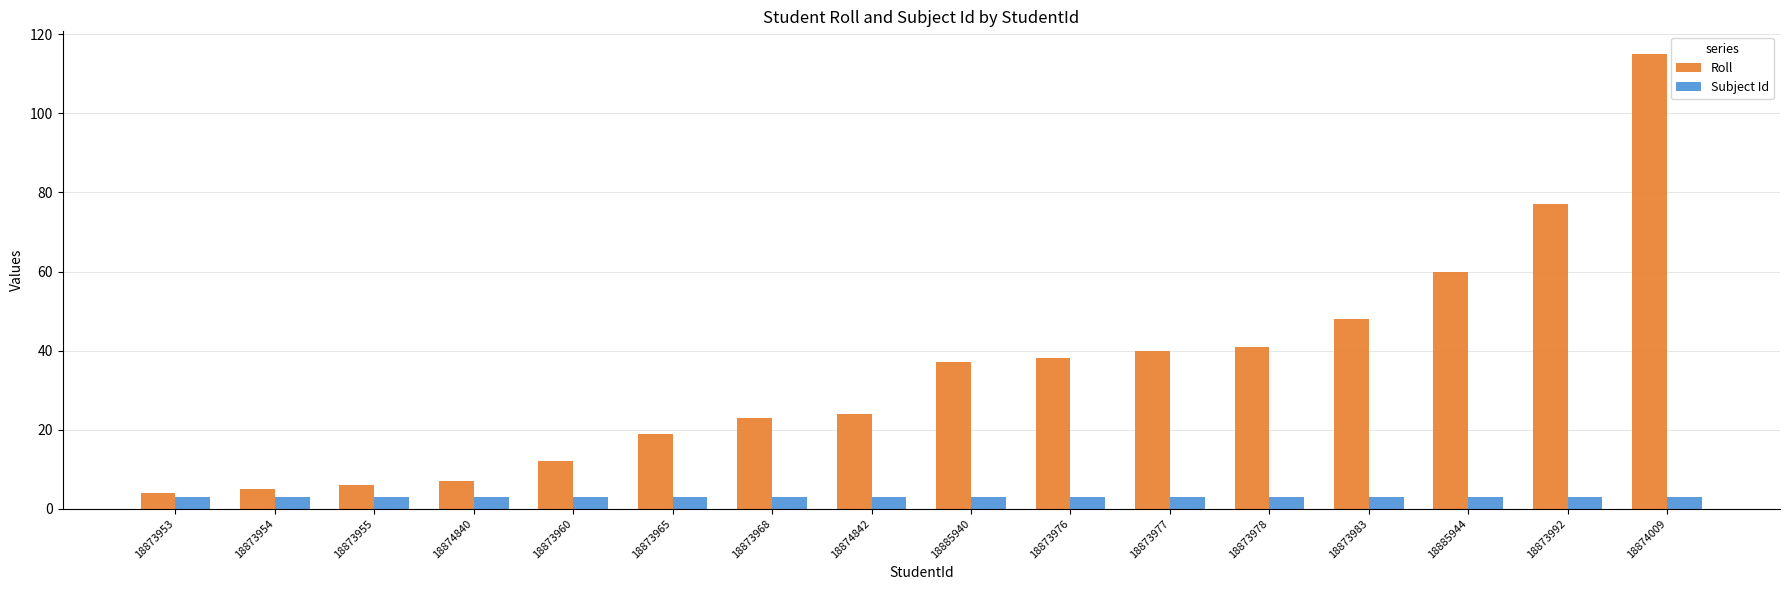

What is the label of the 1st bar from the left?

18873953